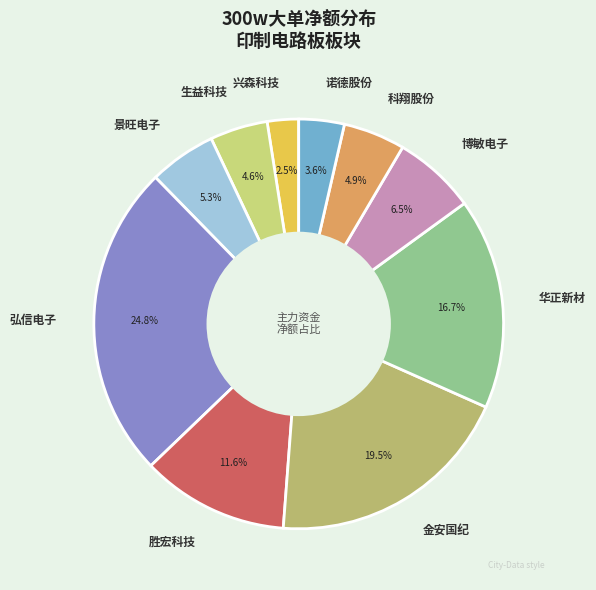

Does 诺德股份 account for over 50% of the chart?

No